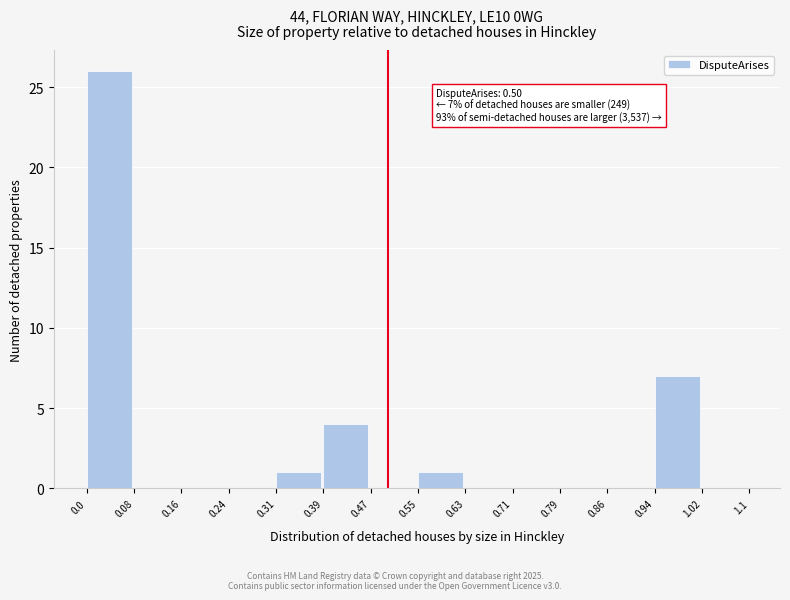

Which range on the x-axis has the tallest bar?

0.0 to 0.08